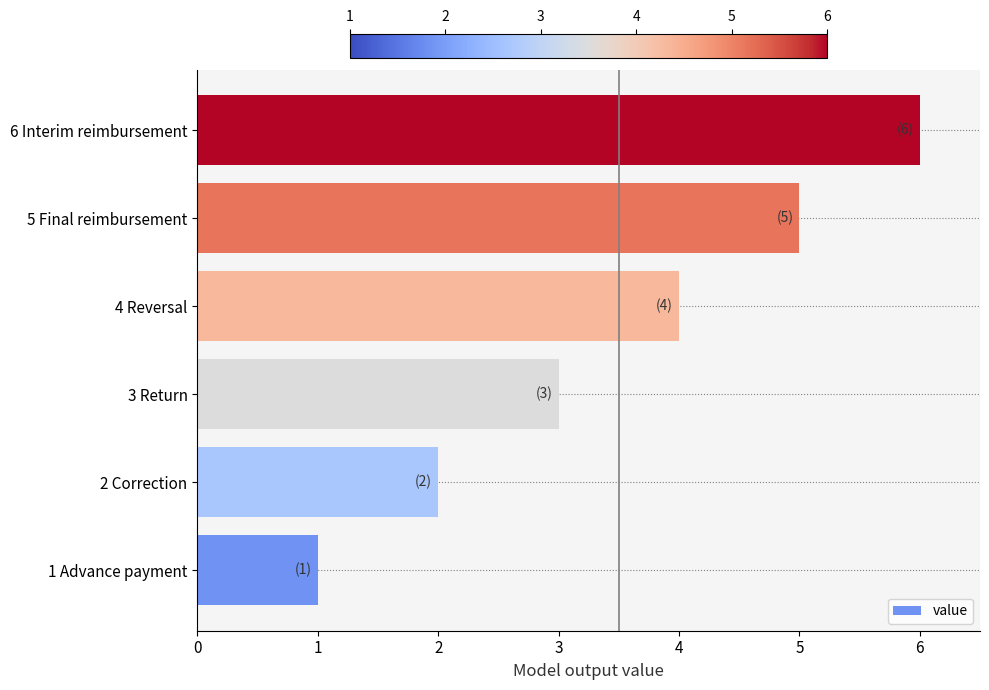

The chart shows a value of 6 at 6 Interim reimbursement. True or false?

True